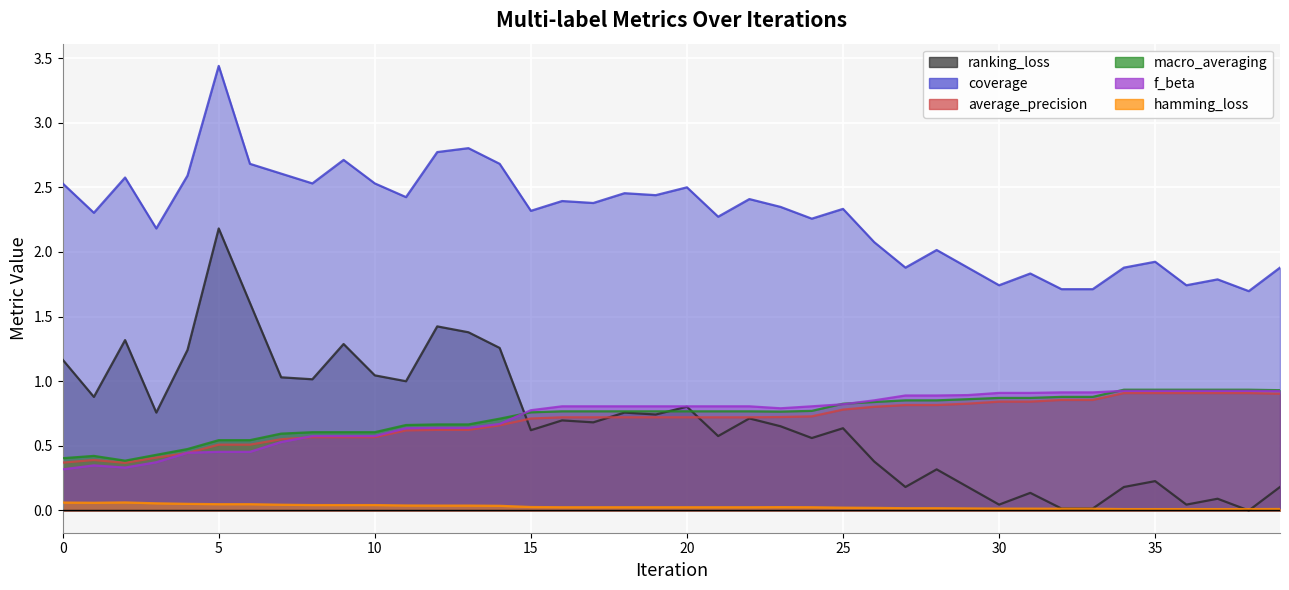

Reading left to right, what are all the values shown in this chart?

ranking_loss: 1.2	0.9	1.3	0.8	1.2	2.2	1.6	1.0	1.0	1.3	1.0	1.0	1.4	1.4	1.3	0.6	0.7	0.7	0.8	0.7	0.8	0.6	0.7	0.7	0.6	0.6	0.4	0.2	0.3	0.2	0.0	0.1	0.0	0.0	0.2	0.2	0.0	0.1	0.0	0.2
coverage: 2.5	2.3	2.6	2.2	2.6	3.4	2.7	2.6	2.5	2.7	2.5	2.4	2.8	2.8	2.7	2.3	2.4	2.4	2.5	2.4	2.5	2.3	2.4	2.3	2.3	2.3	2.1	1.9	2.0	1.9	1.7	1.8	1.7	1.7	1.9	1.9	1.7	1.8	1.7	1.9
average_precision: 0.4	0.4	0.4	0.4	0.4	0.5	0.5	0.6	0.6	0.6	0.6	0.6	0.6	0.6	0.7	0.7	0.7	0.7	0.7	0.7	0.7	0.7	0.7	0.7	0.7	0.8	0.8	0.8	0.8	0.8	0.8	0.8	0.9	0.9	0.9	0.9	0.9	0.9	0.9	0.9
macro_averaging: 0.4	0.4	0.4	0.4	0.5	0.5	0.5	0.6	0.6	0.6	0.6	0.7	0.7	0.7	0.7	0.8	0.8	0.8	0.8	0.8	0.8	0.8	0.8	0.8	0.8	0.8	0.8	0.9	0.9	0.9	0.9	0.9	0.9	0.9	0.9	0.9	0.9	0.9	0.9	0.9
f_beta: 0.3	0.3	0.3	0.4	0.4	0.5	0.5	0.5	0.6	0.6	0.6	0.6	0.6	0.6	0.7	0.8	0.8	0.8	0.8	0.8	0.8	0.8	0.8	0.8	0.8	0.8	0.9	0.9	0.9	0.9	0.9	0.9	0.9	0.9	0.9	0.9	0.9	0.9	0.9	0.9
hamming_loss: 0.1	0.1	0.1	0.1	0.1	0.0	0.0	0.0	0.0	0.0	0.0	0.0	0.0	0.0	0.0	0.0	0.0	0.0	0.0	0.0	0.0	0.0	0.0	0.0	0.0	0.0	0.0	0.0	0.0	0.0	0.0	0.0	0.0	0.0	0.0	0.0	0.0	0.0	0.0	0.0